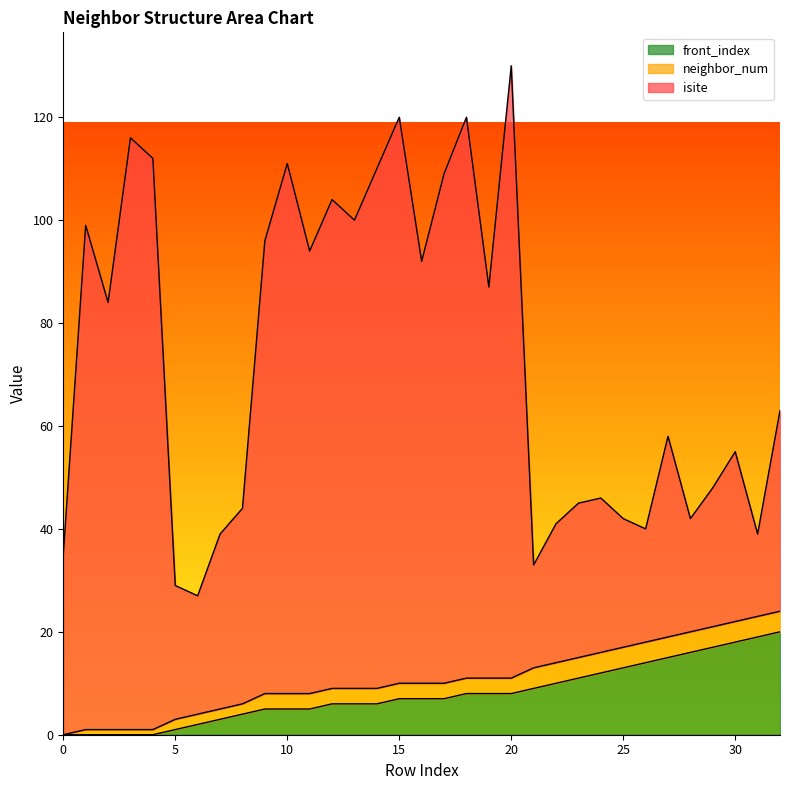

True or false: front_index and isite intersect in this chart.

False